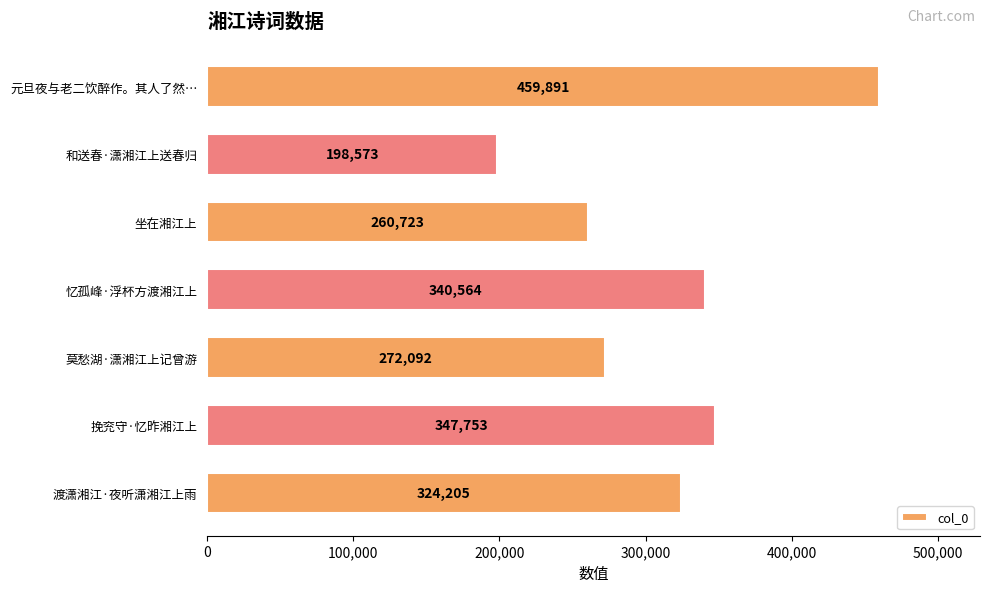

What is the change in value from 和送春·潇湘江上送春归 to 忆孤峰·浮杯方渡湘江上?

+141991